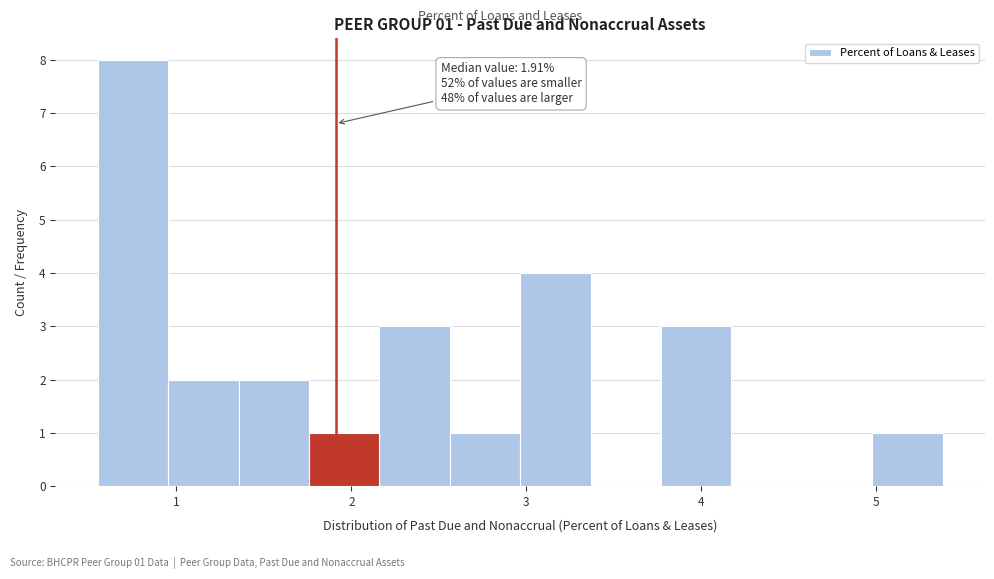

Over which range of the x-axis is the bar tallest?

0.6 to 1.0